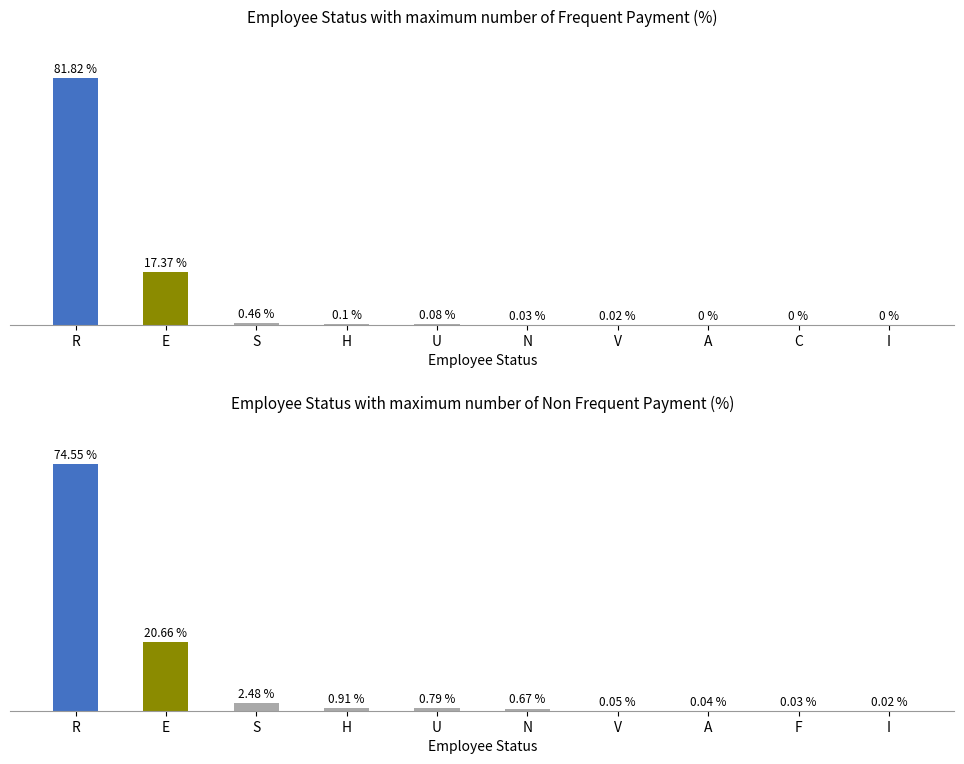

At how many categories does at least one series exceed 32?

1